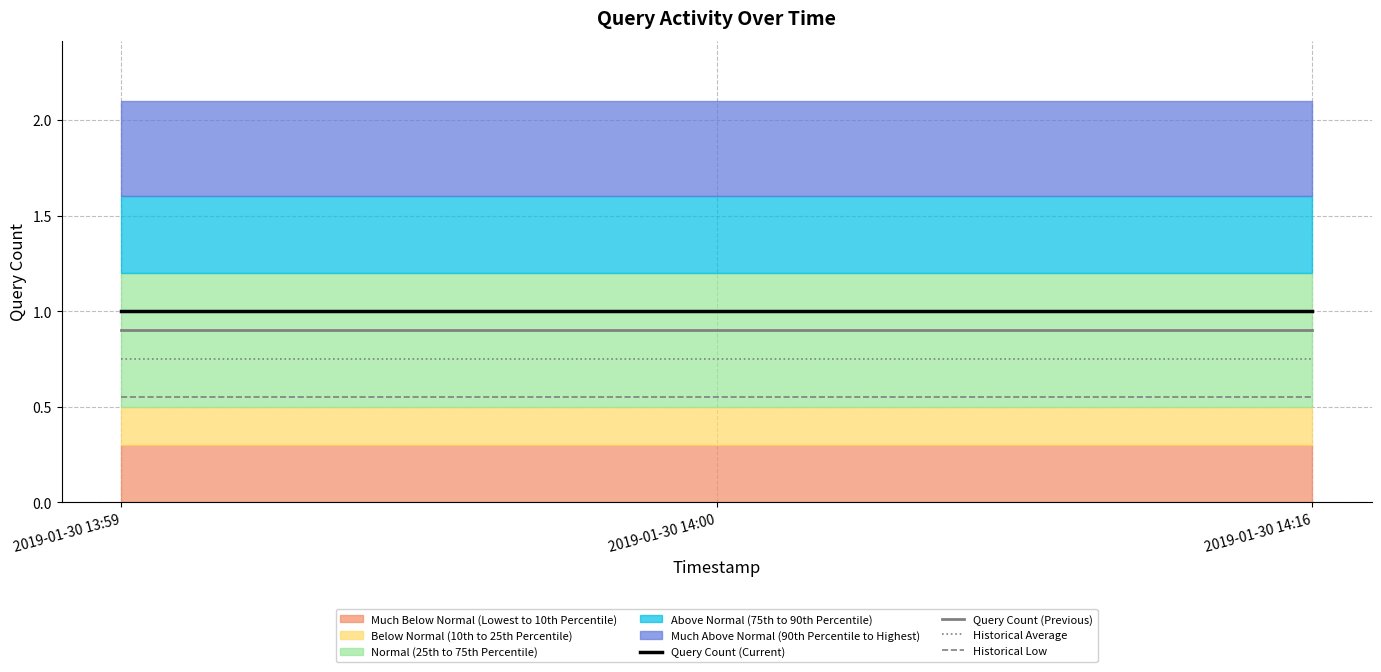

Does the chart display data point markers on the line(s)?

No